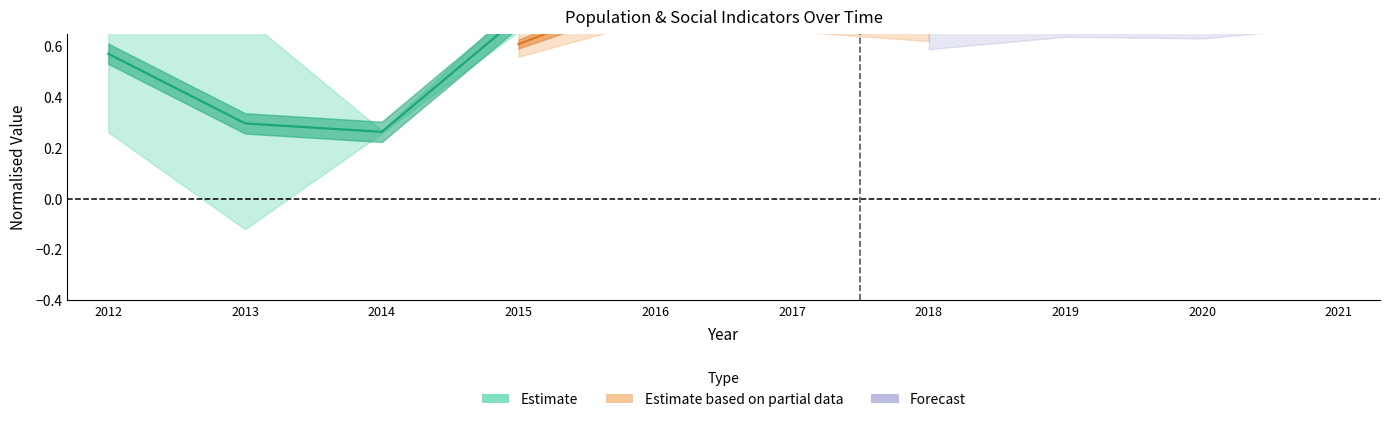

List the series in order of their peak value, highest first.

Forecast, Estimate based on partial data, Estimate